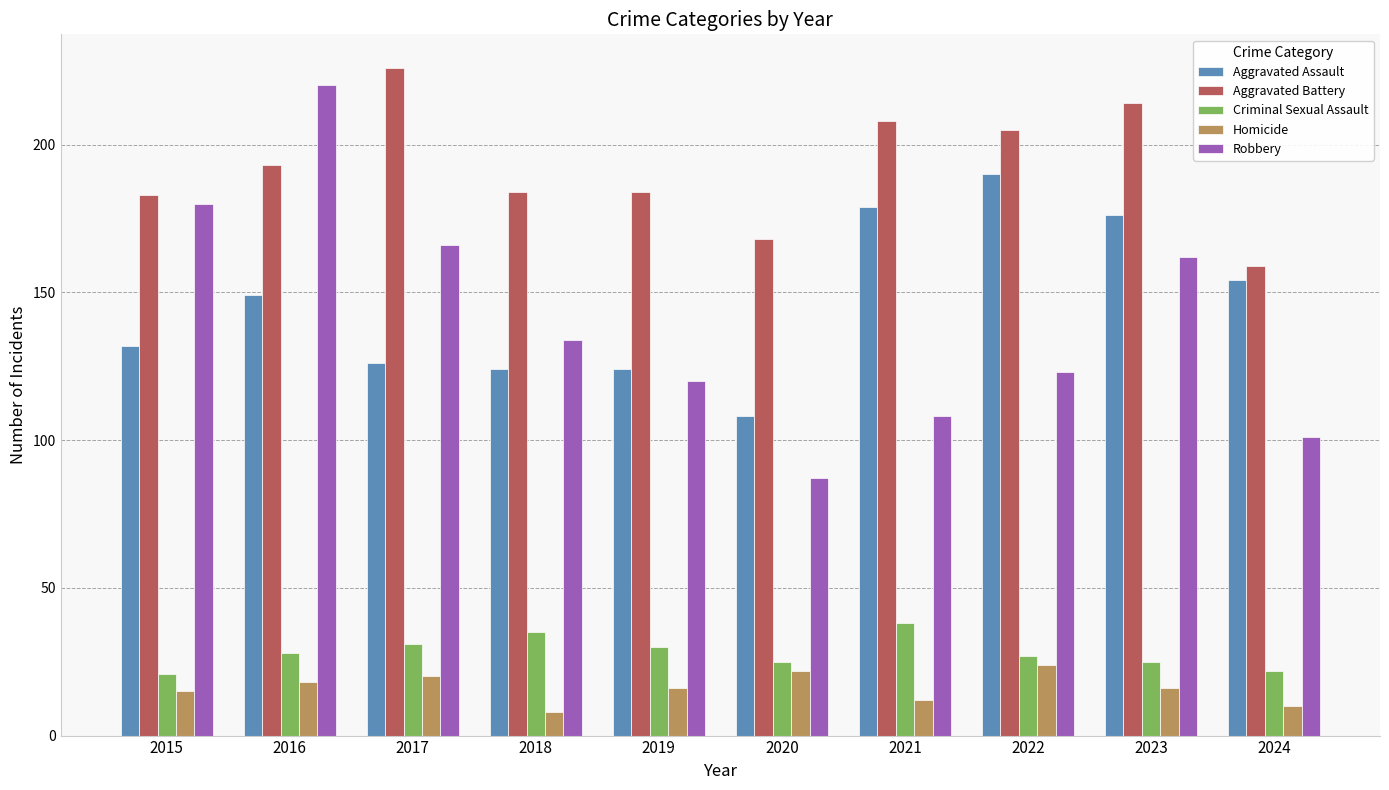

What is the value of the Criminal Sexual Assault bar at the 8th from the left?

27